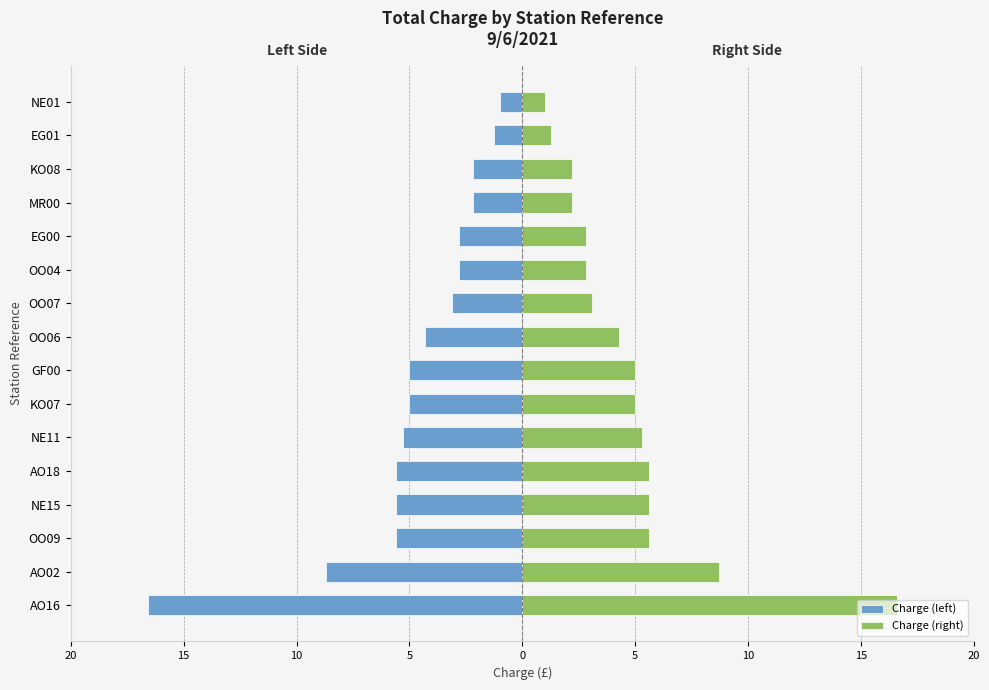

How many distinct data groups are displayed?

2